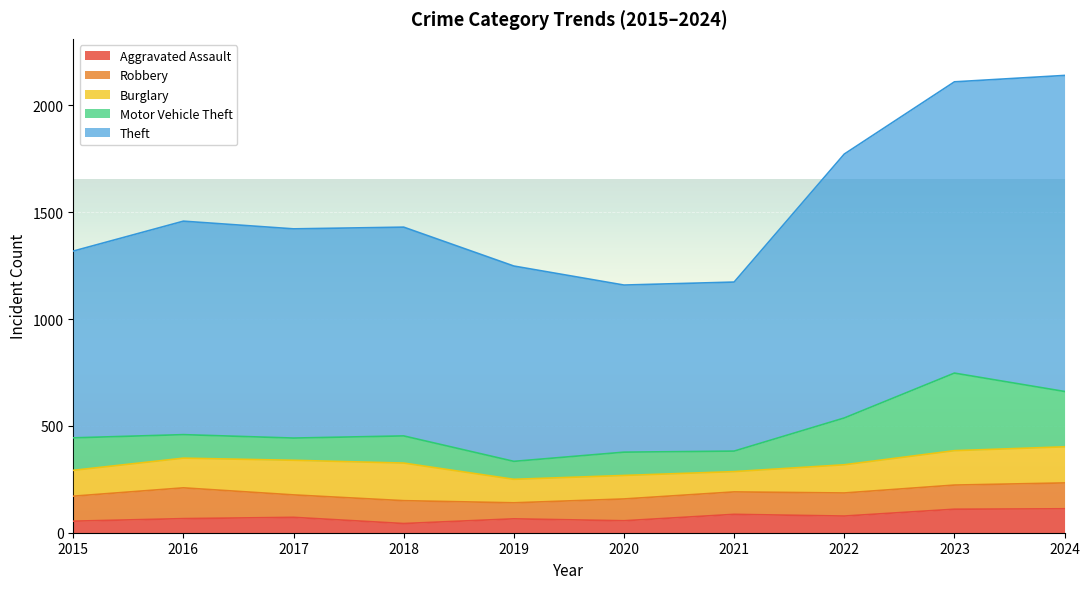

At how many categories does at least one series exceed 214?

10